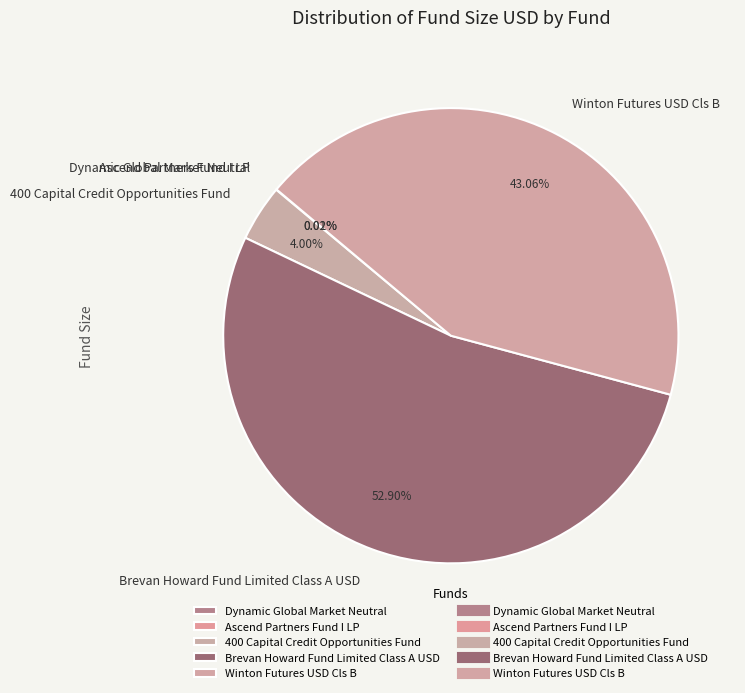

Which slice is the largest?

Brevan Howard Fund Limited Class A USD